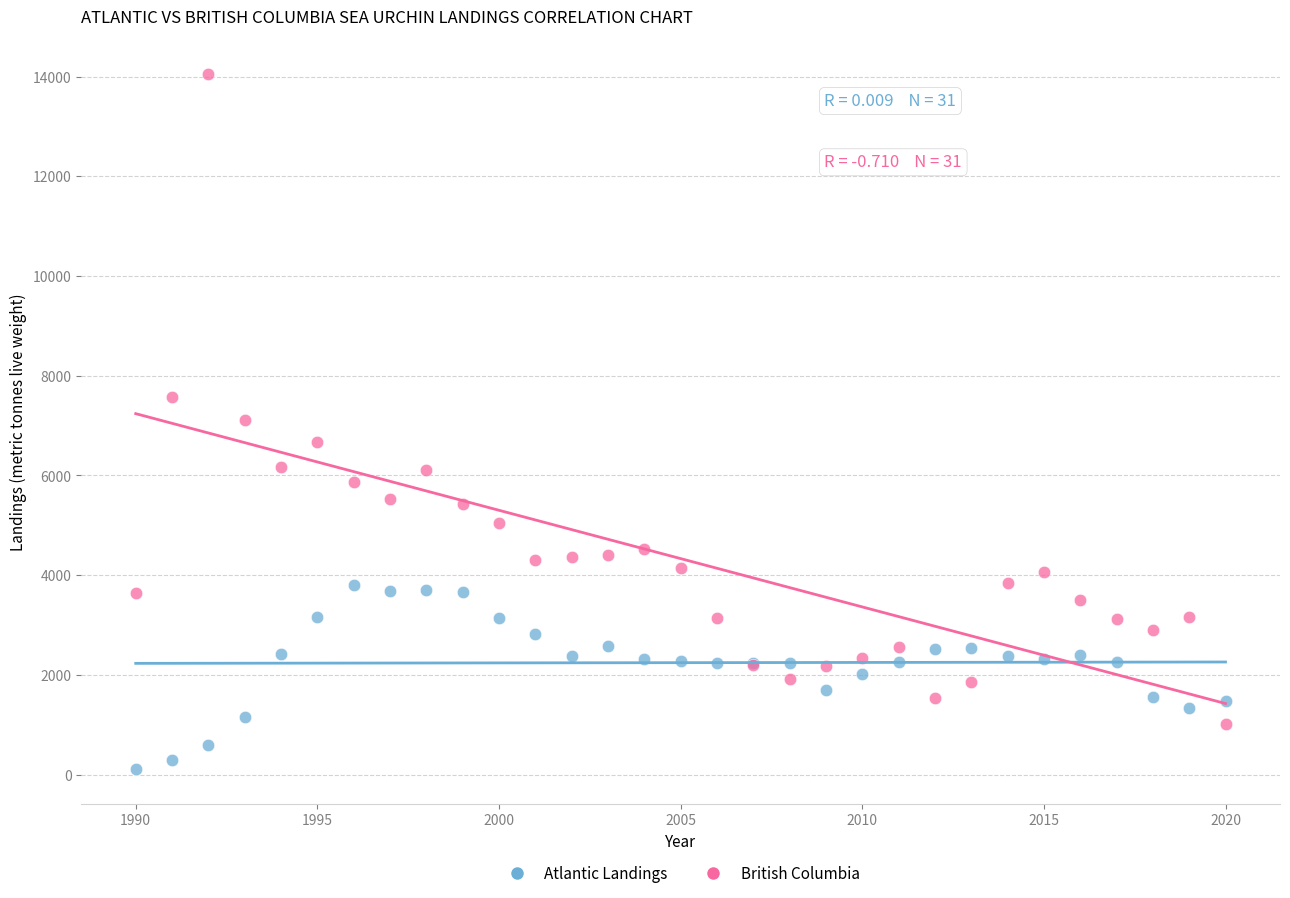

Which series has the widest spread of Y values?

British Columbia